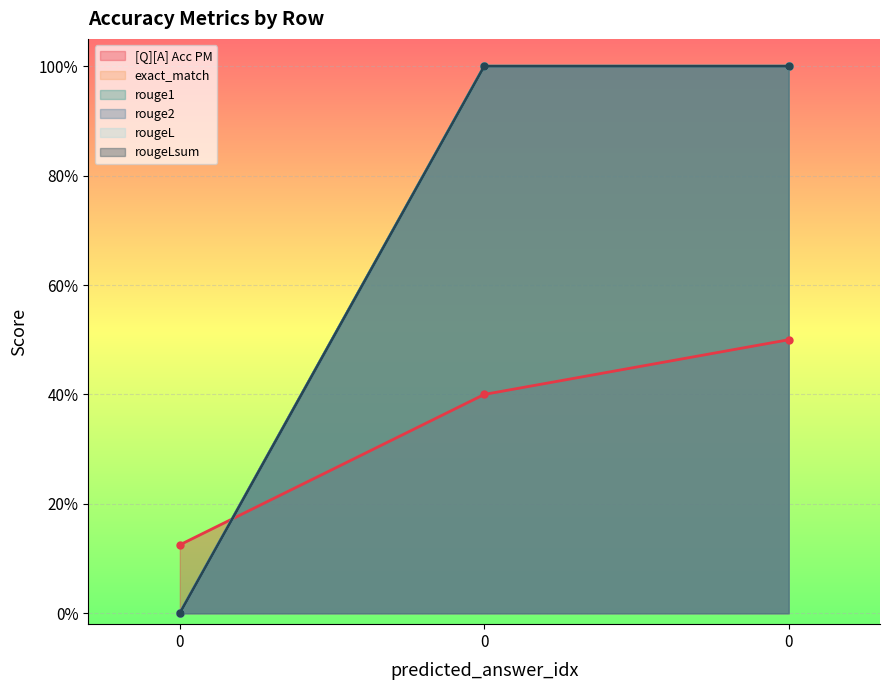

Which series changed the most between 0 and 0?

[Q][A] Acc PM